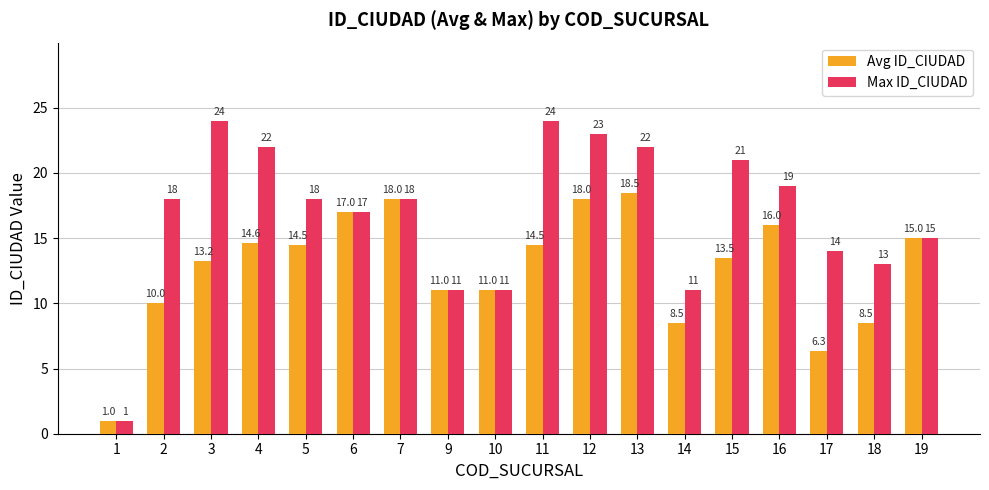

Which series has the widest spread of values?

Max ID_CIUDAD